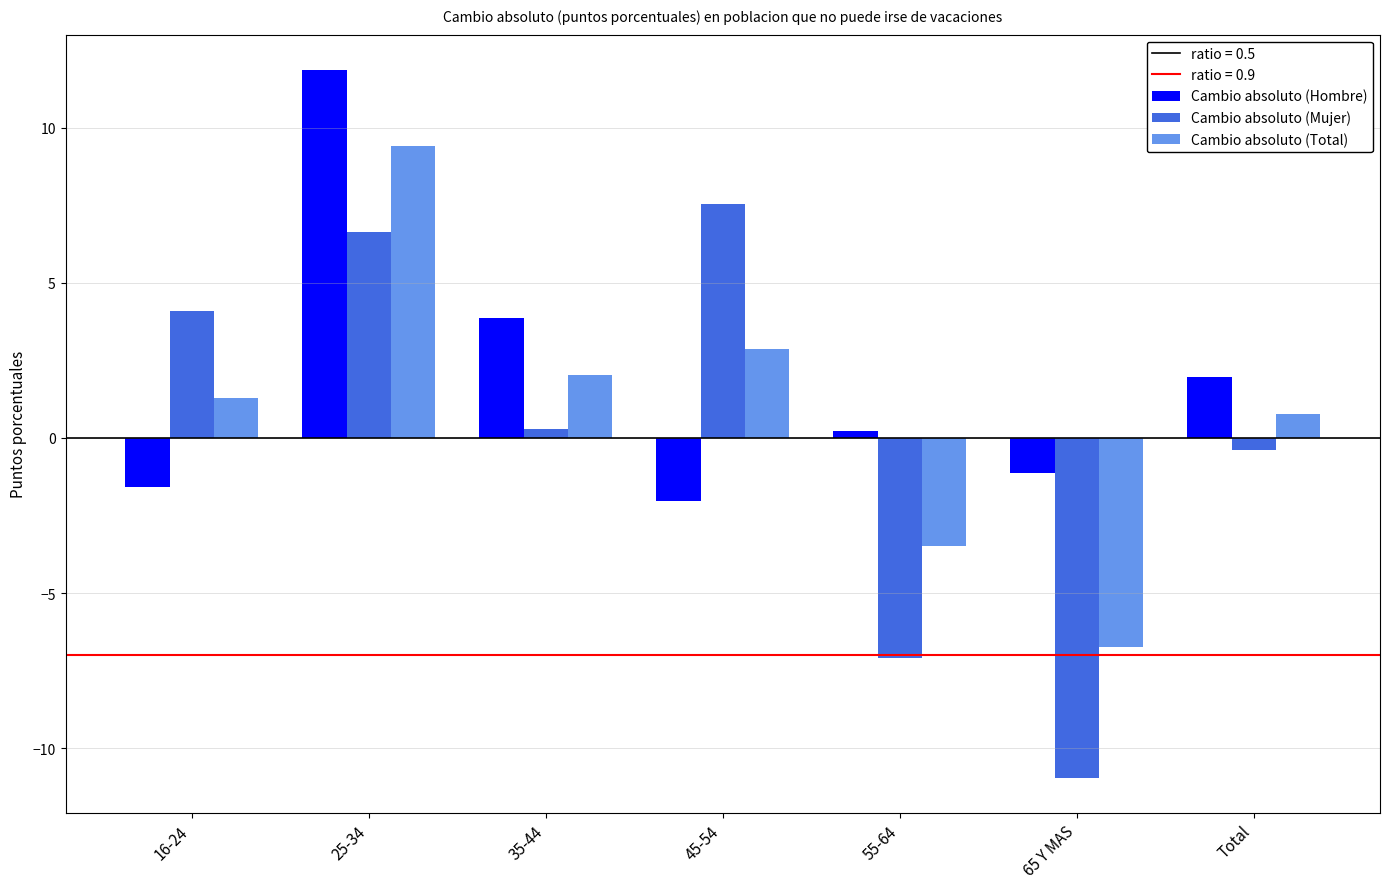

At which category does the chart reach its peak across all series?

25-34